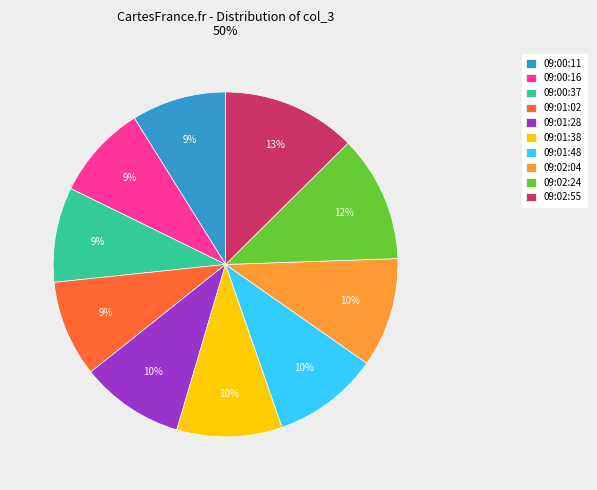

Is there any slice that represents more than half of the pie?

No